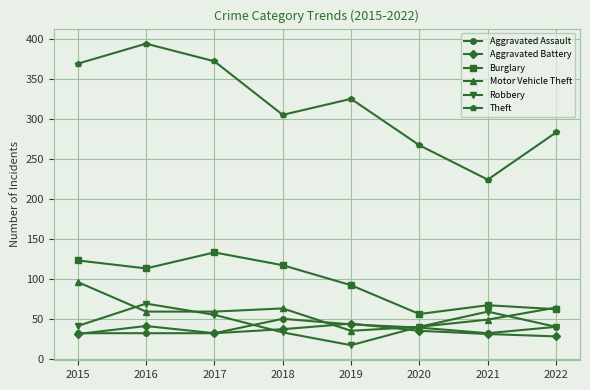

Where is Burglary nearest to the value 94?

2019